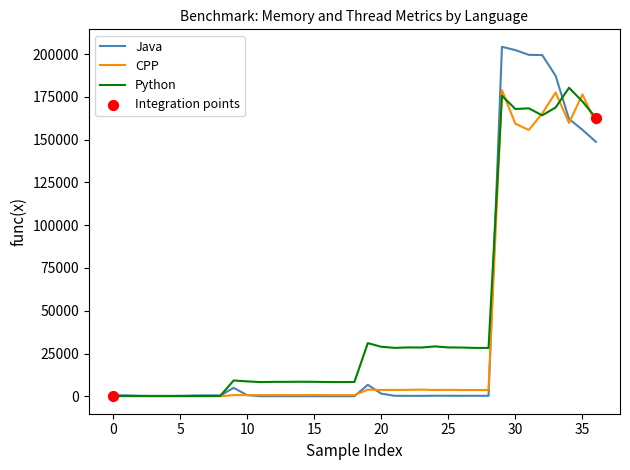

Which series has the largest range (max minus min)?

Java